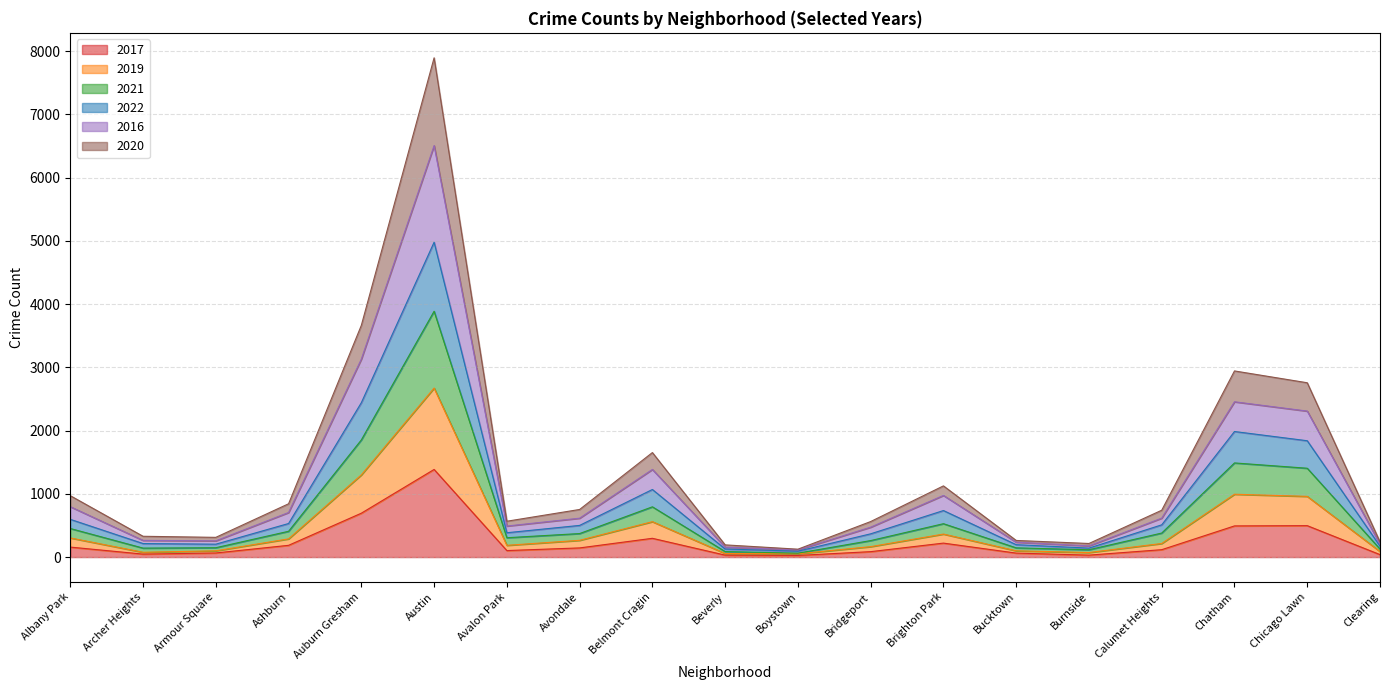

Which category has the highest value in the 2017 series?

Austin